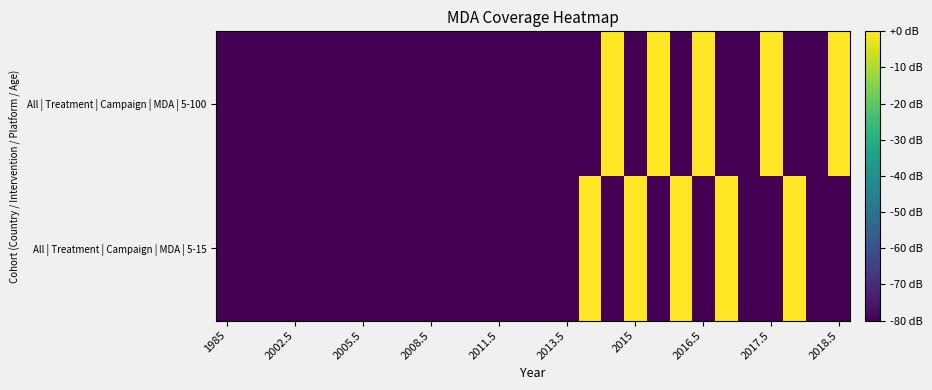

Which series has the largest range (max minus min)?

All | Treatment | Campaign | MDA | 5-100